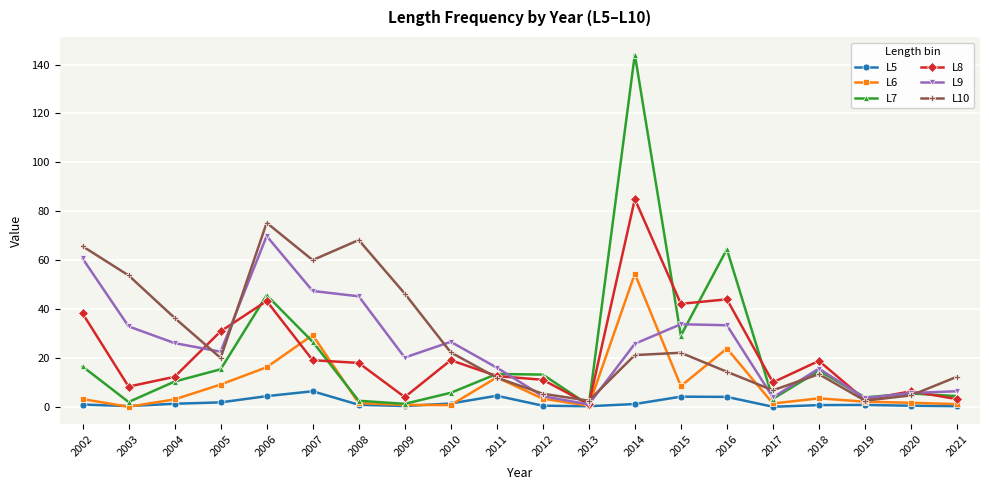

At which category is the sum across all series the highest?

2014